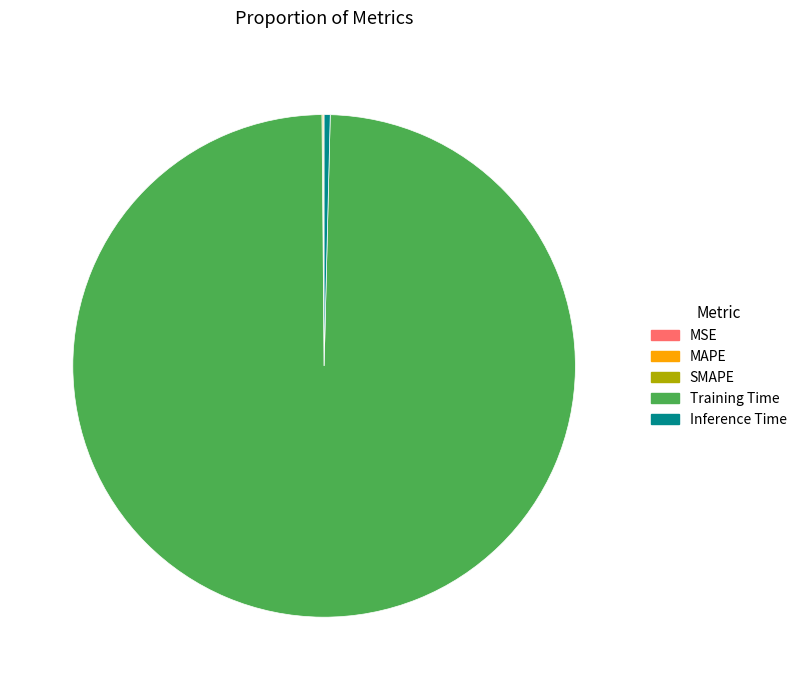

Does any single category account for the majority?

Yes